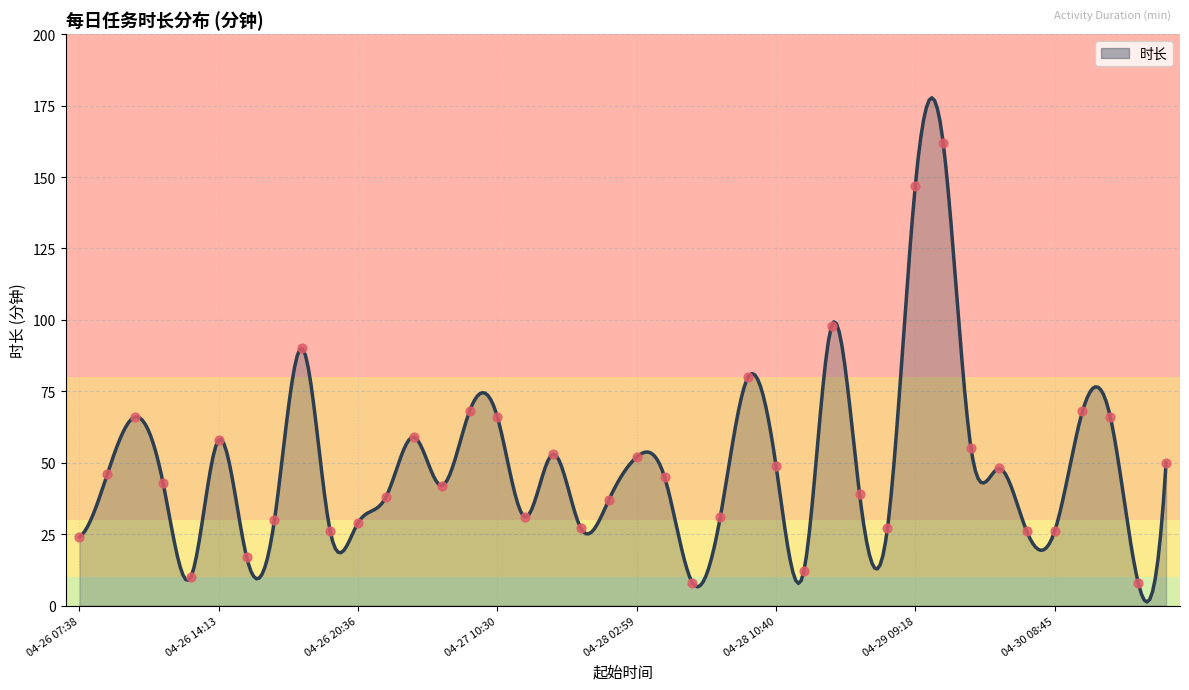

Which has a higher value, 04-29 15:36 or 04-26 15:12?

04-29 15:36